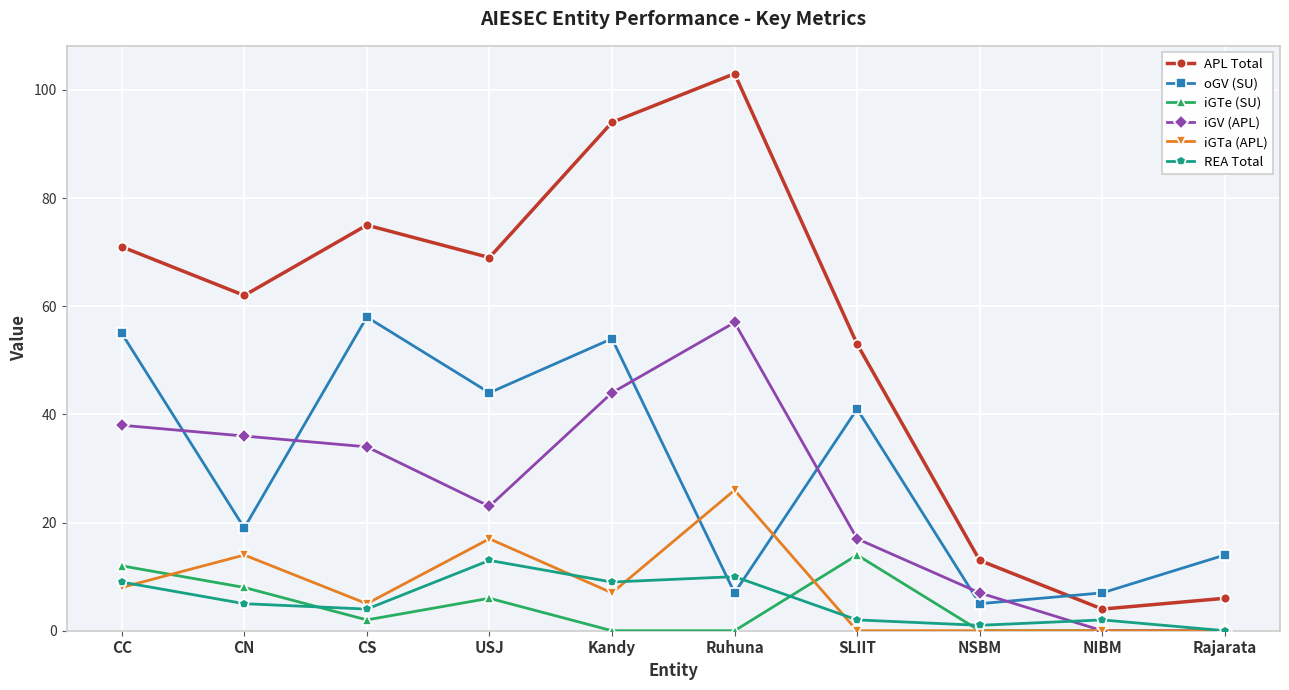

Is this an area chart (filled region under the line)?

No